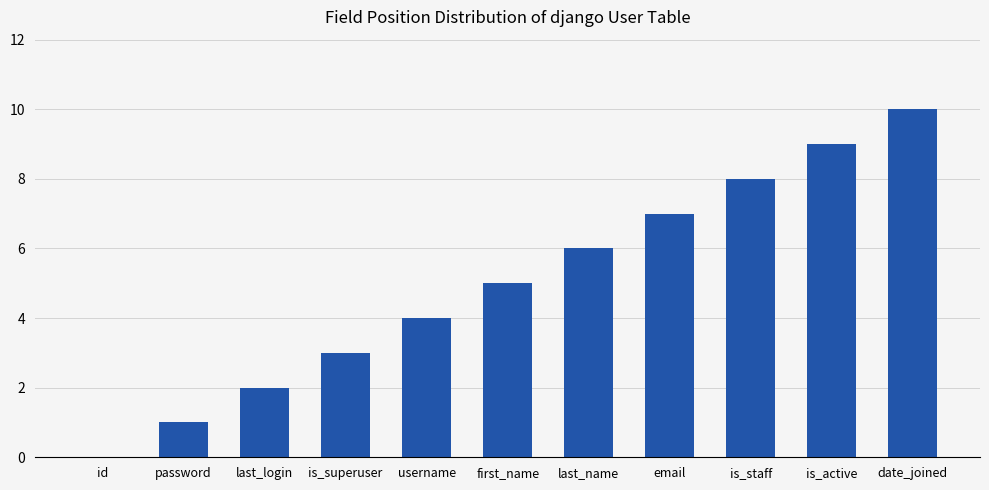

Reading left to right, what are all the values shown in this chart?

0	1	2	3	4	5	6	7	8	9	10